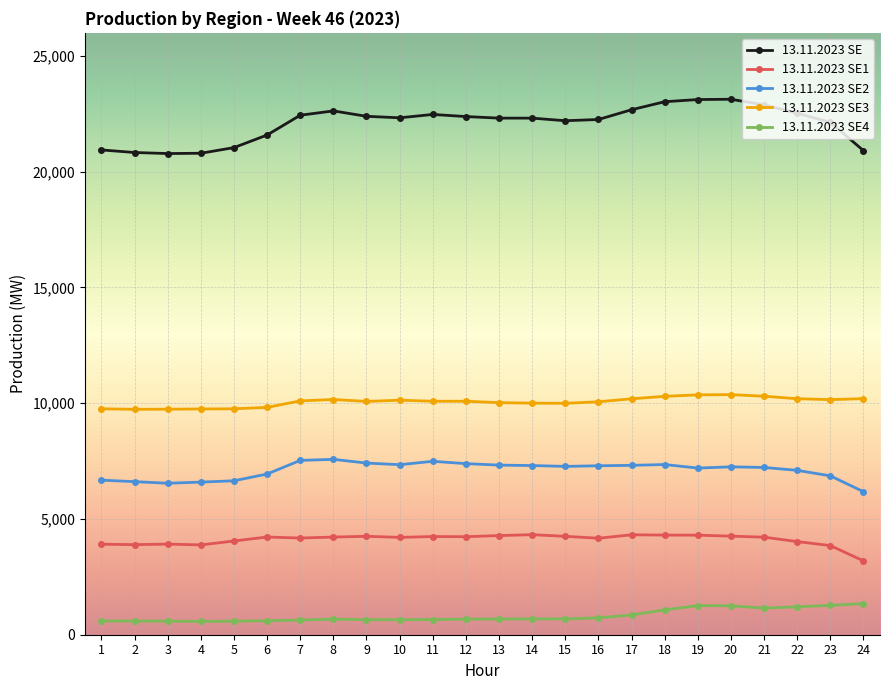

Is the value of 13.11.2023 SE at 13 greater than the value of 13.11.2023 SE2 at 1?

Yes